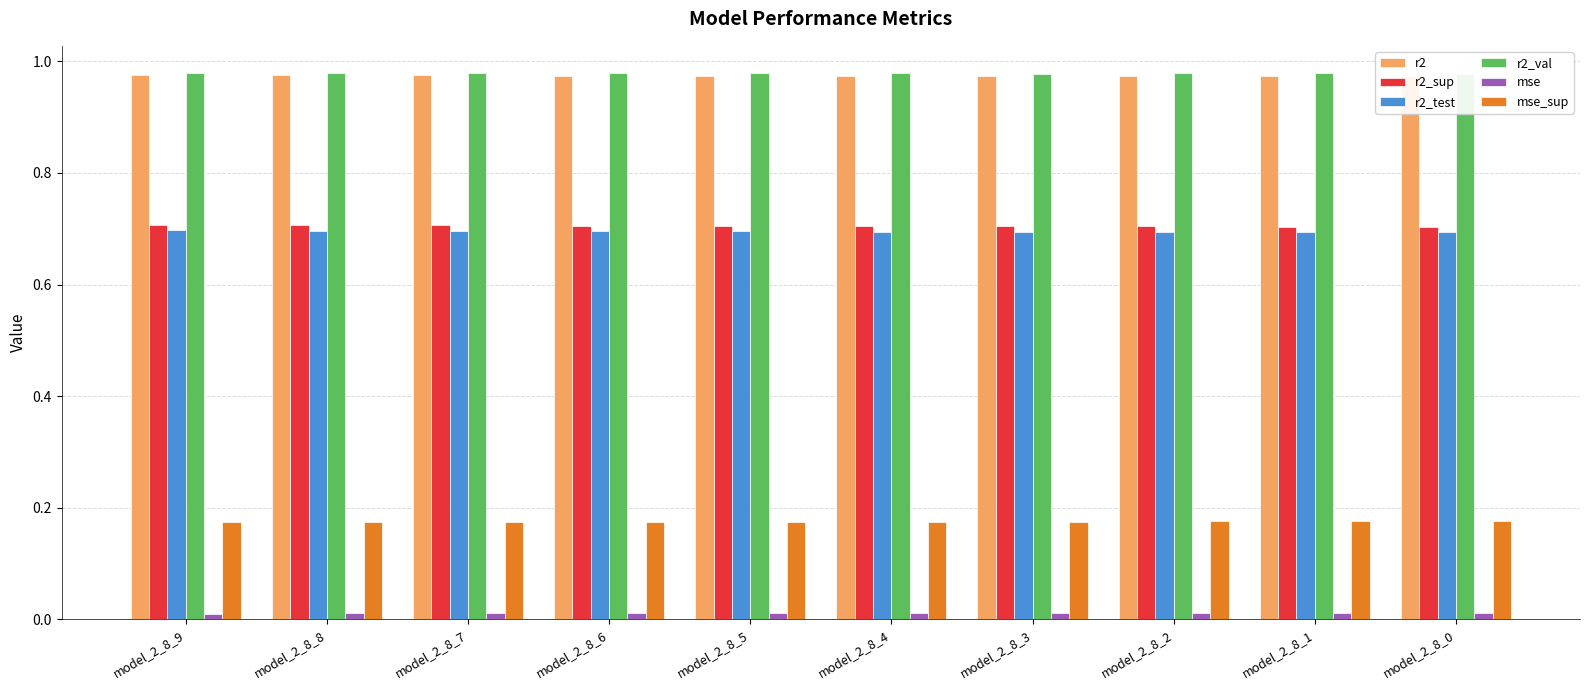

What is the value of the r2 bar at the 9th from the left?

1.0